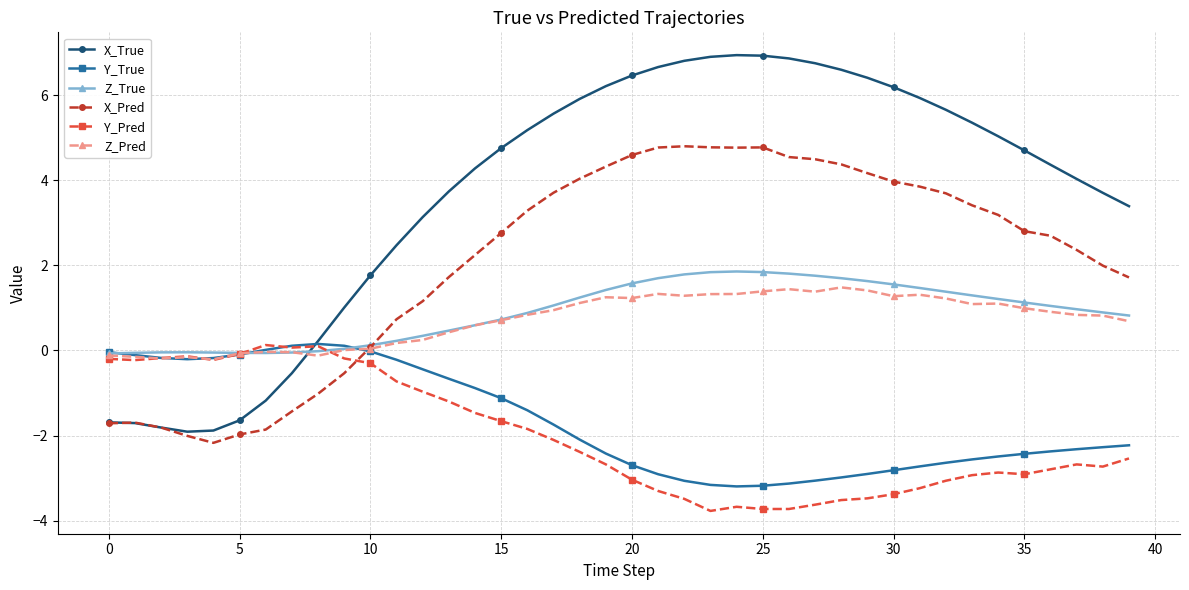

What is the minimum value shown in the chart?

-3.8